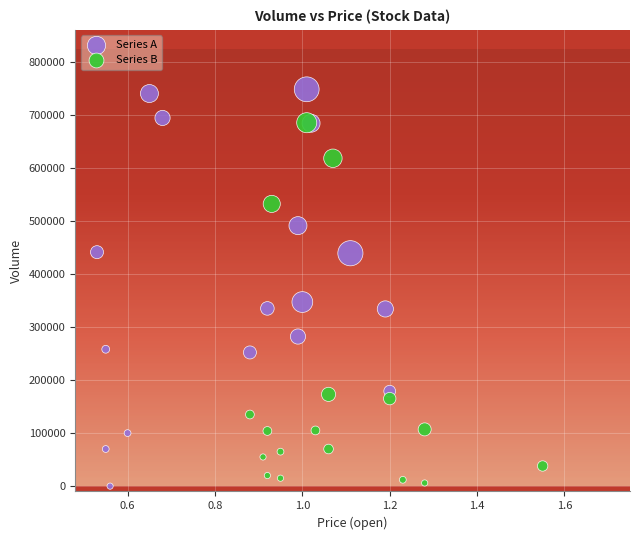

Which series has the widest spread of Y values?

Series A